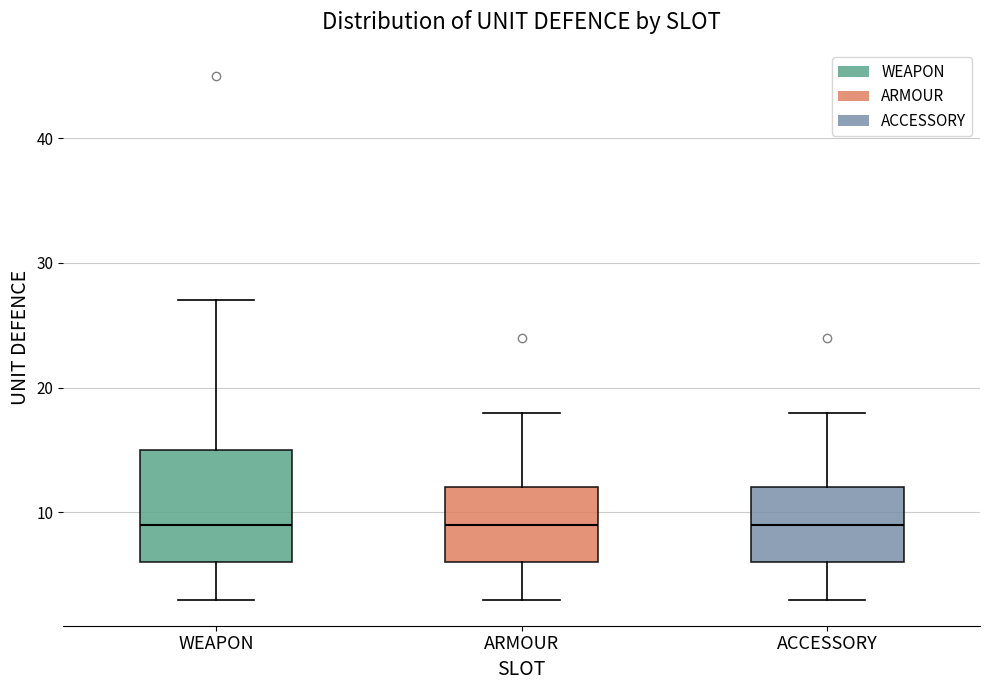

Reading left to right, read every box against the y-axis: the position of its median line, the range the box covers, and the ends of its whiskers. The values are not printed on the chart, so give them approximately, as read against the axis.

WEAPON: median 9, box 6 to 15, whiskers 3 to 27
ARMOUR: median 9, box 6 to 12, whiskers 3 to 18
ACCESSORY: median 9, box 6 to 12, whiskers 3 to 18